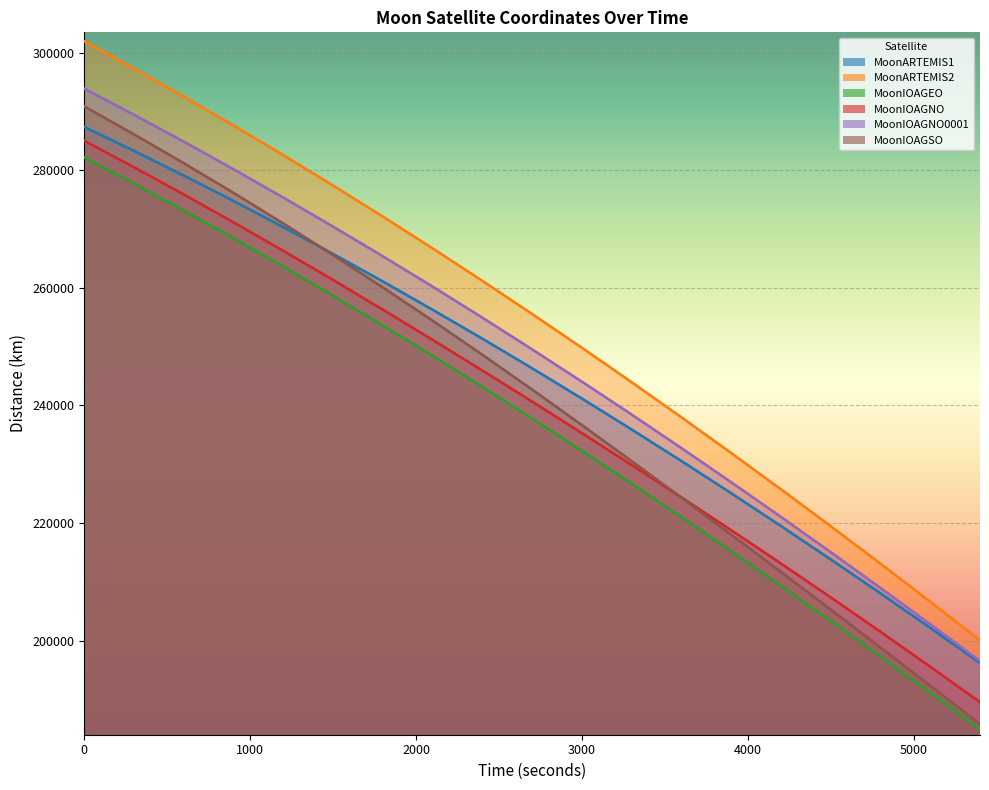

True or false: MoonARTEMIS1 has more than 2 points higher than both neighbors.

False